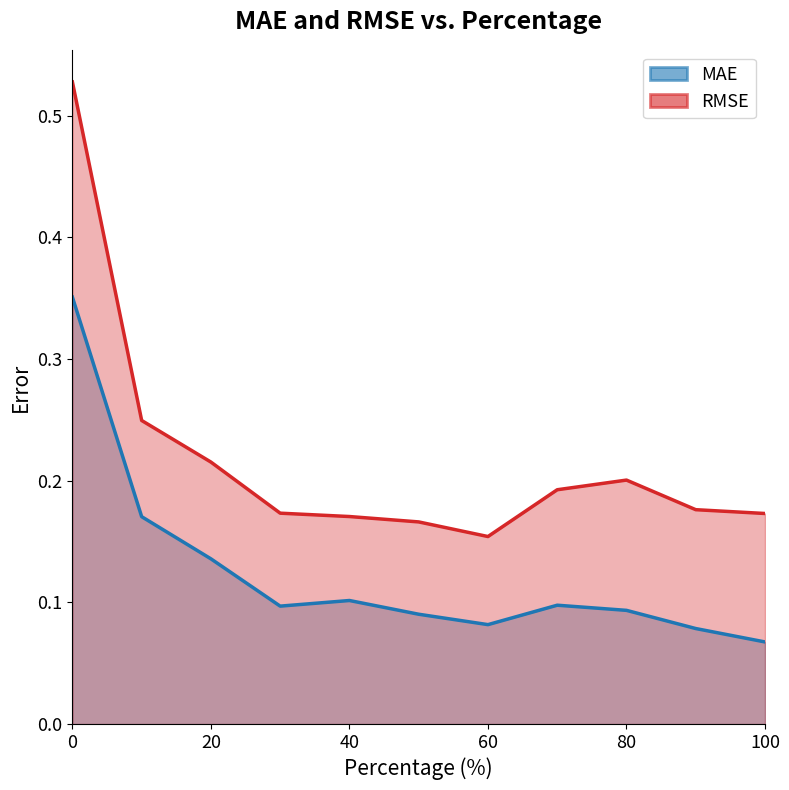

The value of RMSE at 90 is 0.1. True or false?

False